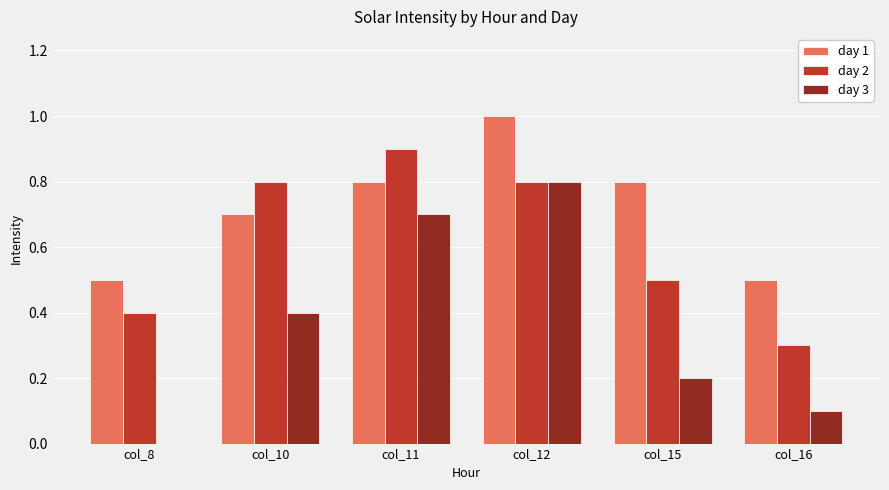

What is the sum of all day 1 values?

4.3